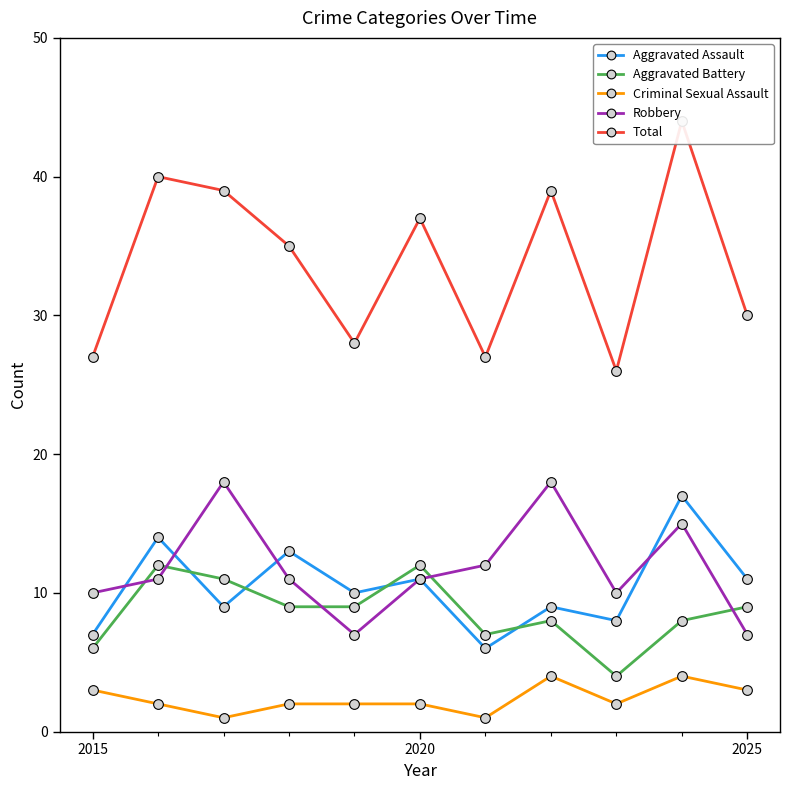

True or false: Total and Aggravated Battery cross at least once.

False